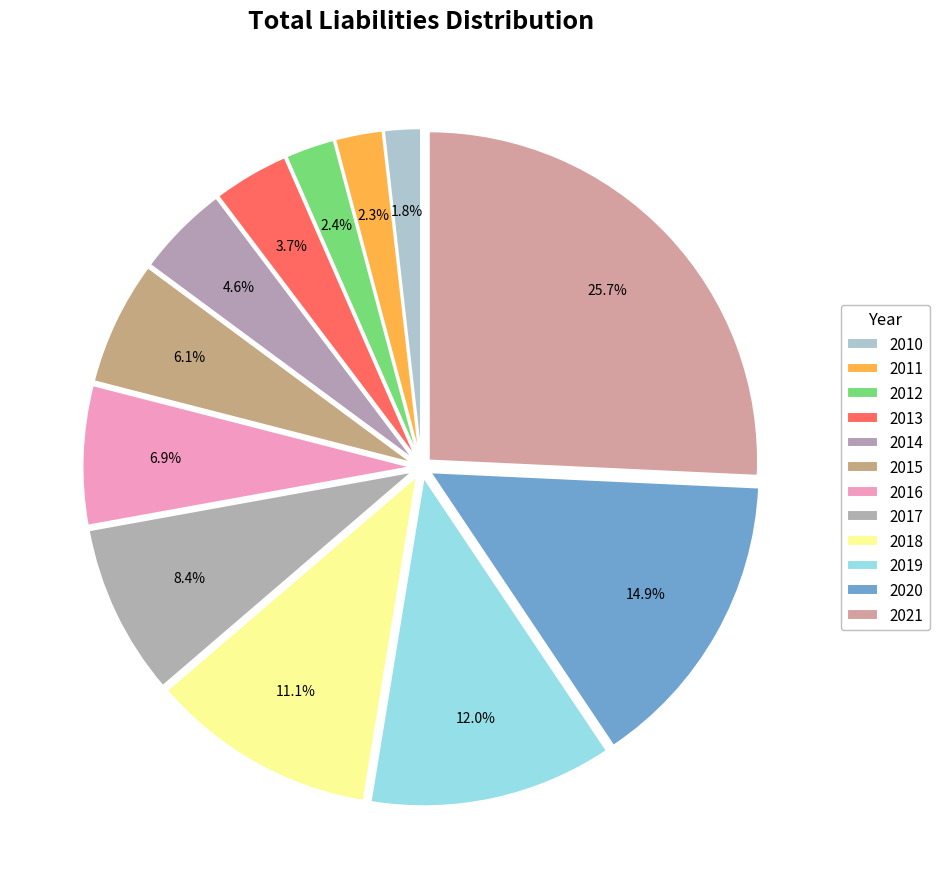

What percentage is the 2012 slice, to the nearest percent?

2%